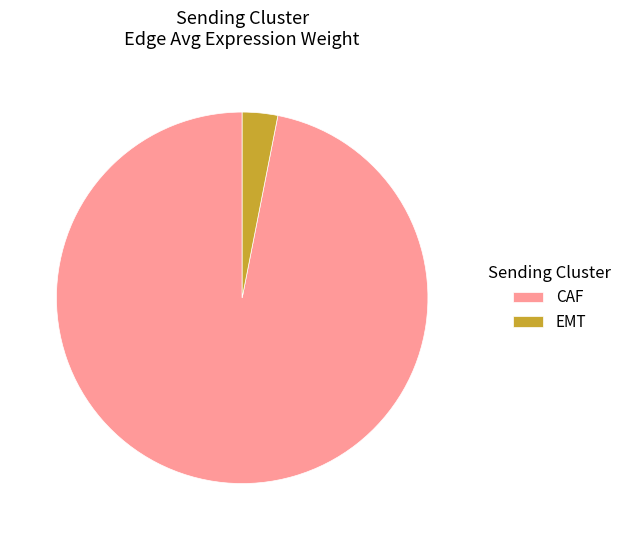

Is there a majority slice in this chart?

Yes